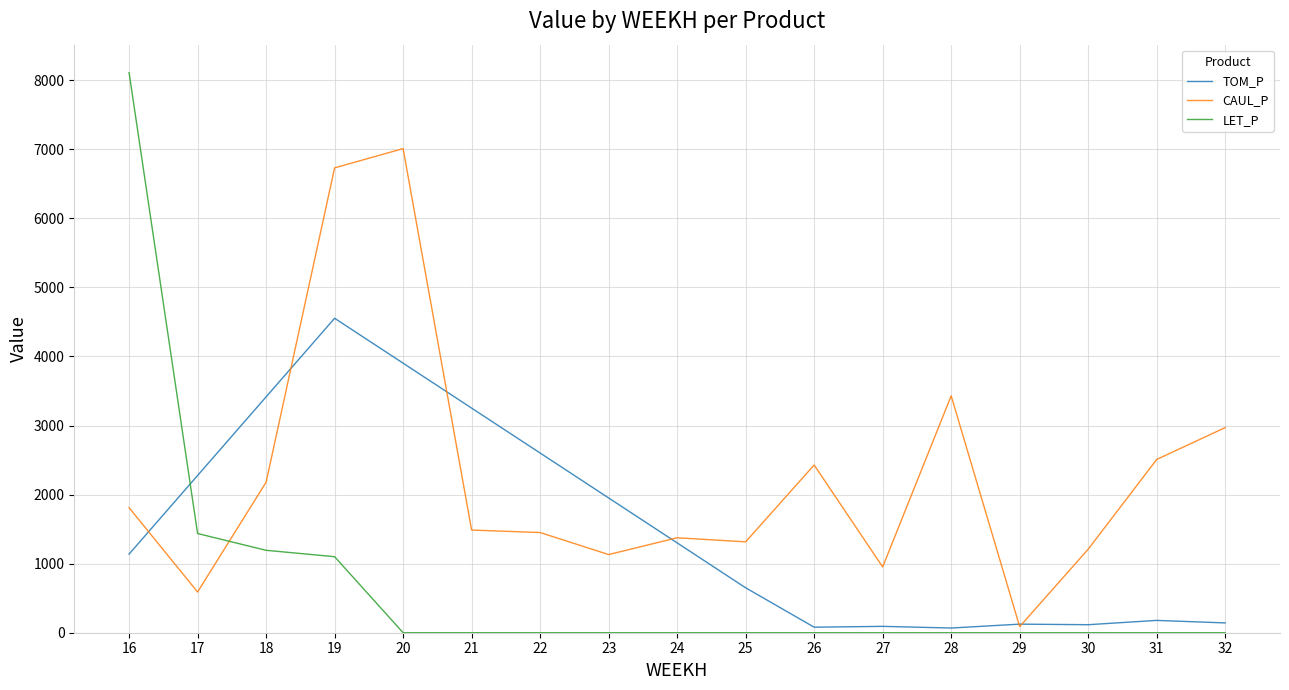

What is the difference between the second highest and minimum values in the TOM_P series?

3835.0